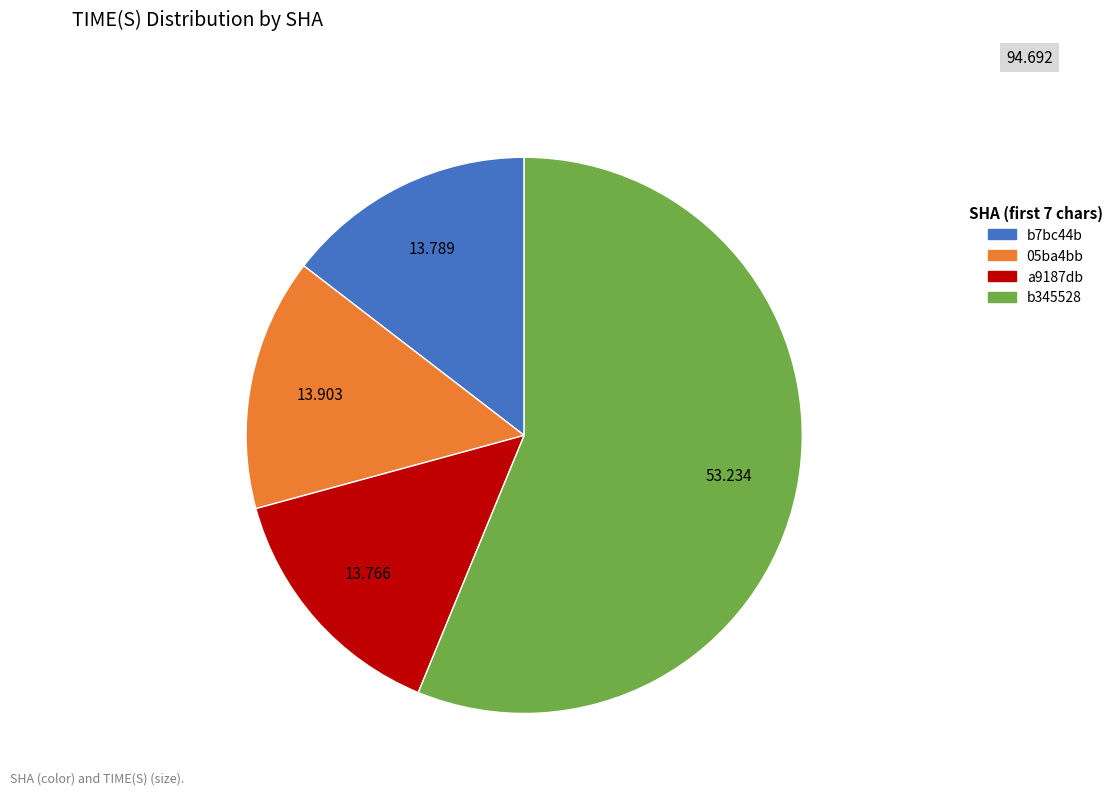

Is there any slice that represents more than half of the pie?

Yes